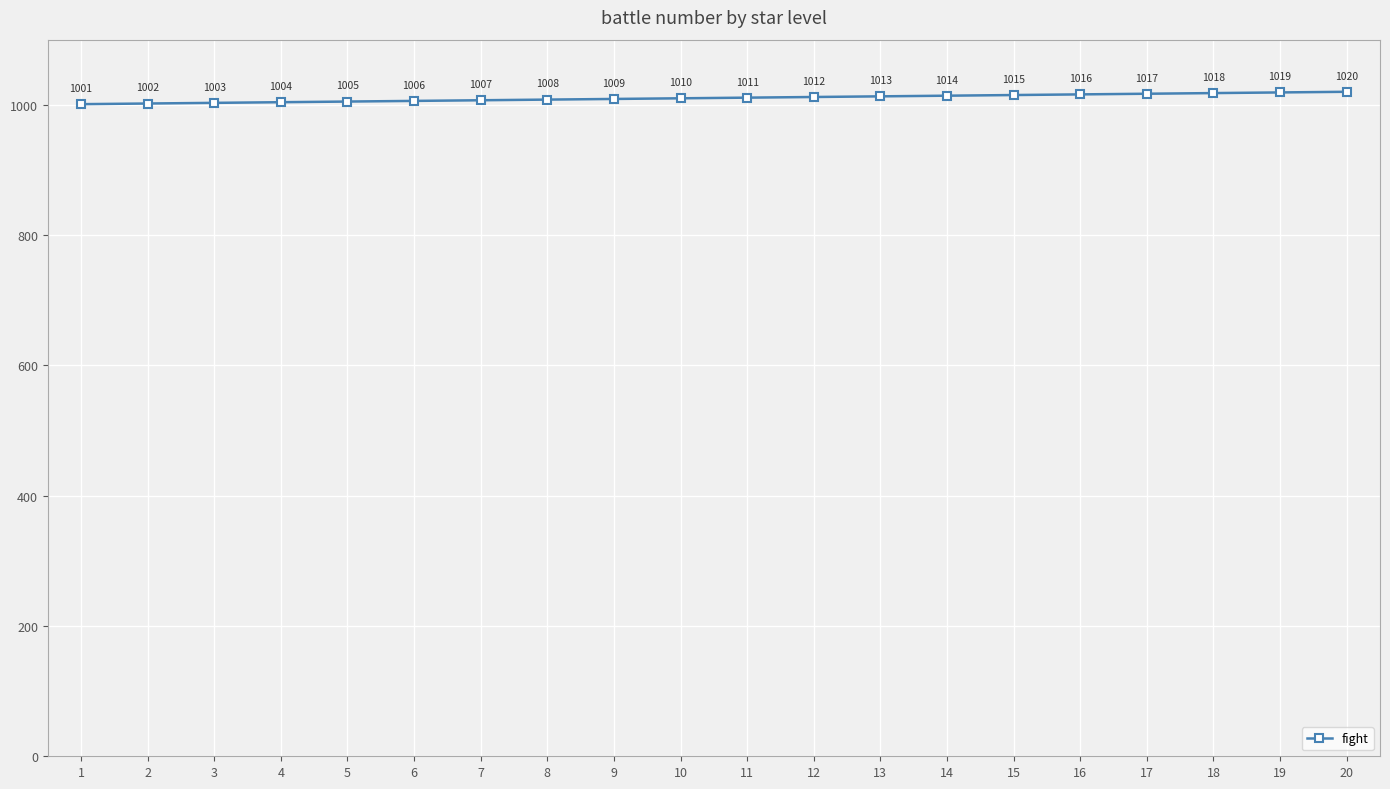

Between 6 and 18, which is larger?

18